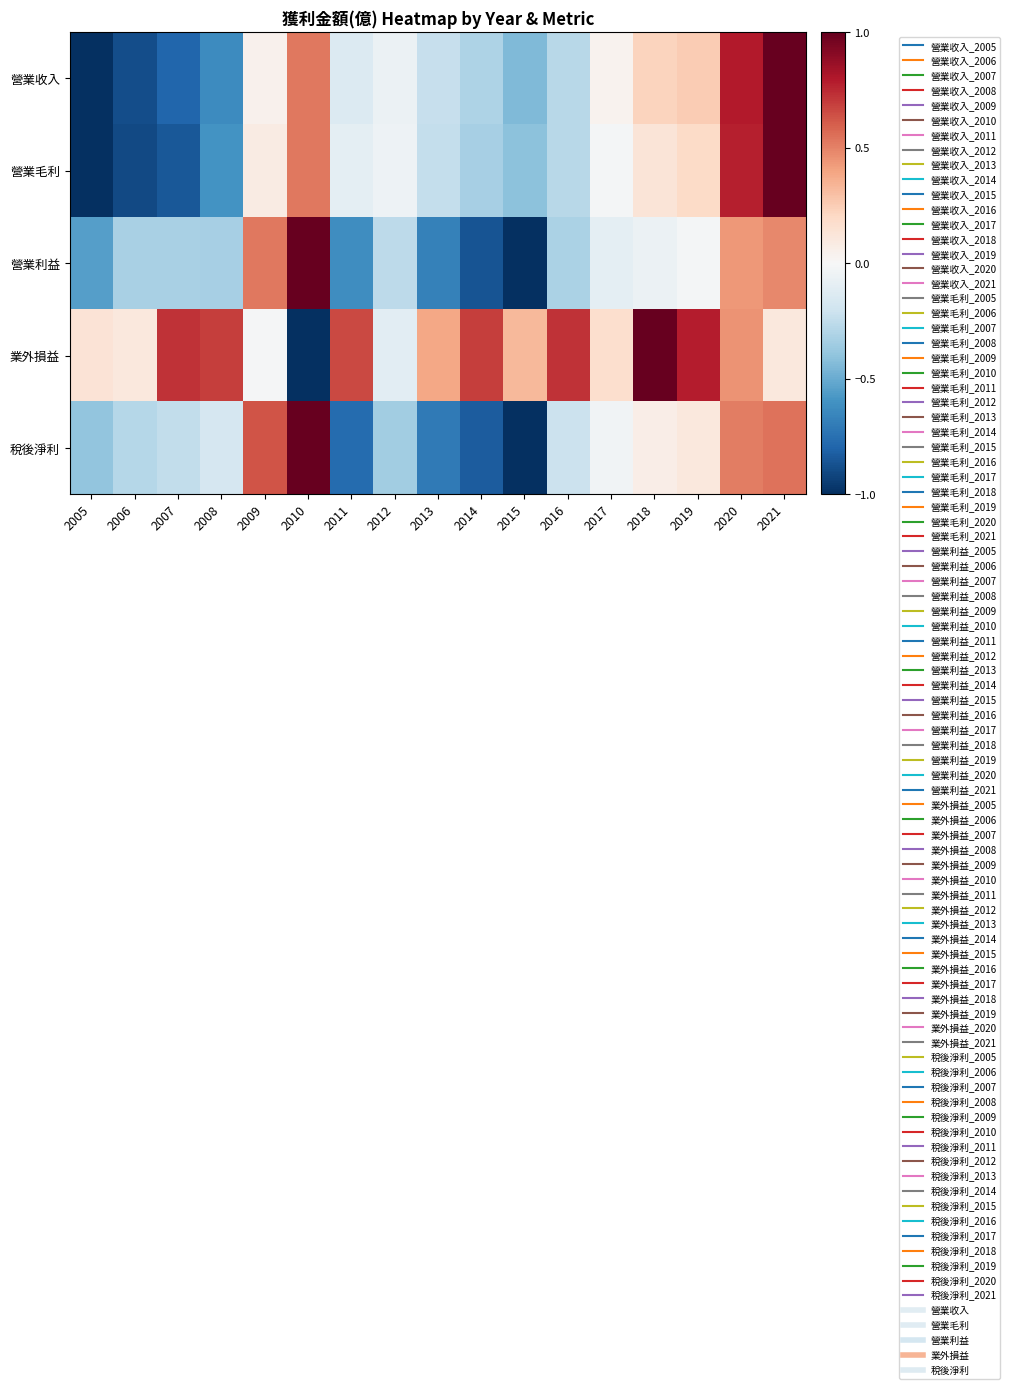

Reading left to right, list all the values displayed in this chart.

營業收入: 2005=-1.0	2006=-0.9	2007=-0.8	2008=-0.6	2009=0.0	2010=0.5	2011=-0.1	2012=-0.1	2013=-0.2	2014=-0.3	2015=-0.4	2016=-0.3	2017=0.0	2018=0.2	2019=0.3	2020=0.8	2021=1.0
營業毛利: 2005=-1.0	2006=-0.9	2007=-0.8	2008=-0.6	2009=0.1	2010=0.5	2011=-0.1	2012=-0.1	2013=-0.2	2014=-0.3	2015=-0.4	2016=-0.3	2017=-0.0	2018=0.1	2019=0.2	2020=0.8	2021=1.0
營業利益: 2005=-0.6	2006=-0.3	2007=-0.3	2008=-0.3	2009=0.5	2010=1.0	2011=-0.6	2012=-0.3	2013=-0.7	2014=-0.9	2015=-1.0	2016=-0.3	2017=-0.1	2018=-0.1	2019=-0.0	2020=0.4	2021=0.5
業外損益: 2005=0.1	2006=0.1	2007=0.7	2008=0.7	2009=-0.0	2010=-1.0	2011=0.7	2012=-0.1	2013=0.4	2014=0.7	2015=0.3	2016=0.7	2017=0.2	2018=1.0	2019=0.8	2020=0.4	2021=0.1
稅後淨利: 2005=-0.4	2006=-0.3	2007=-0.2	2008=-0.2	2009=0.6	2010=1.0	2011=-0.8	2012=-0.3	2013=-0.7	2014=-0.8	2015=-1.0	2016=-0.2	2017=-0.0	2018=0.1	2019=0.1	2020=0.5	2021=0.5